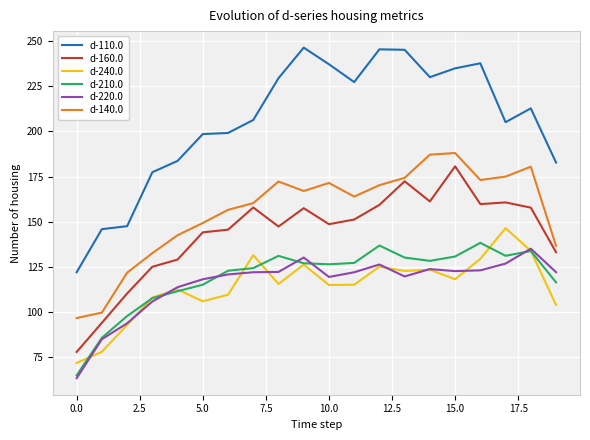

What are all the series names shown in the legend?

d-110.0, d-160.0, d-240.0, d-210.0, d-220.0, d-140.0